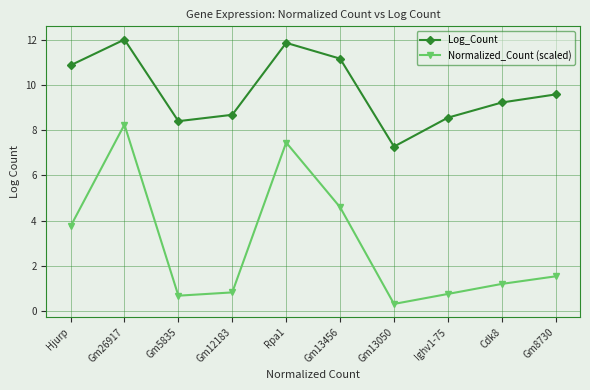

What is the greatest value displayed?

12.0